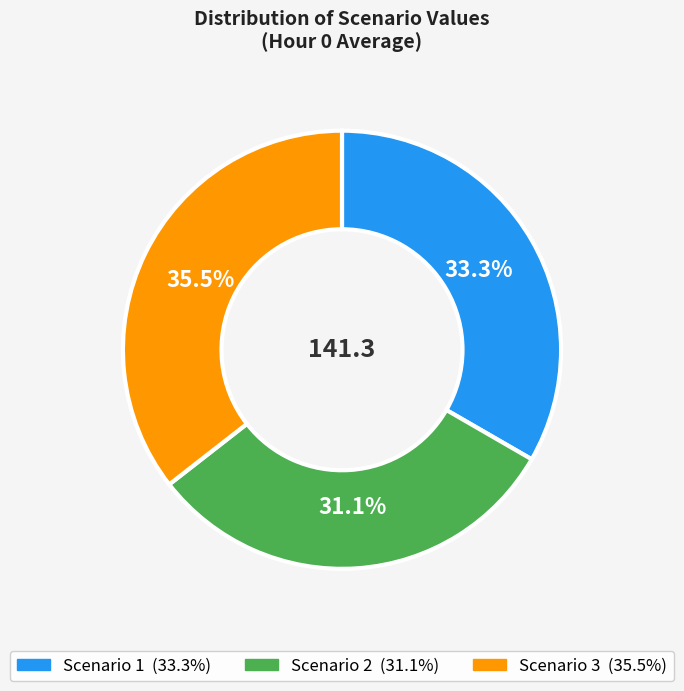

How many segments does this pie chart have?

3